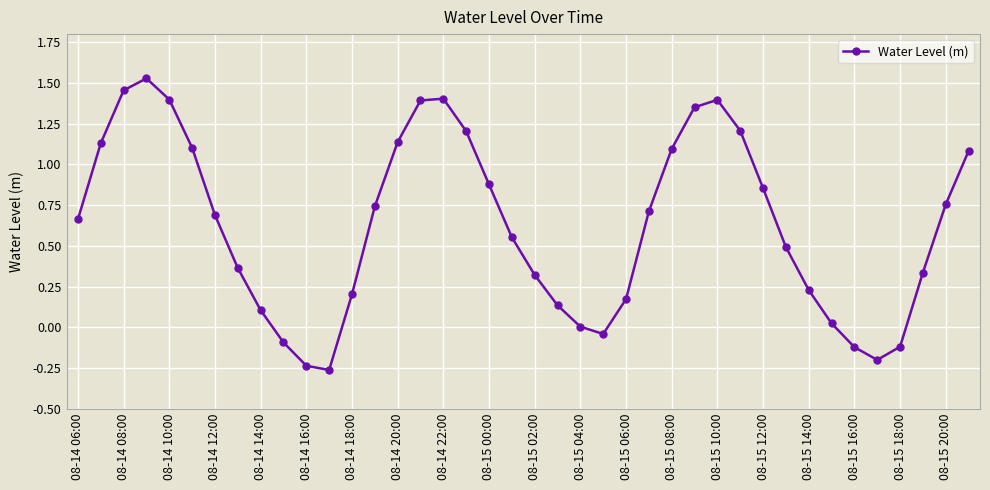

What is the sum of all values?

25.0